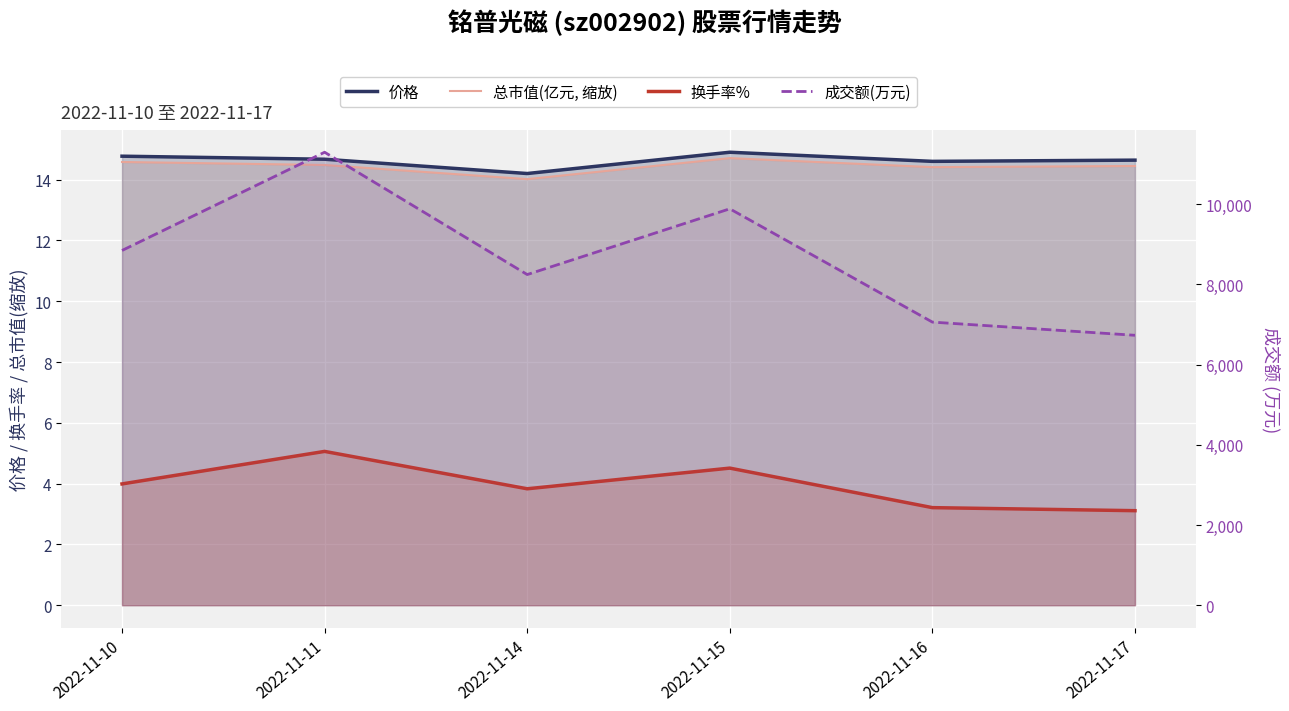

True or false: 总市值(亿元, 缩放) has a value of 5.2 at 2022-11-15.

False